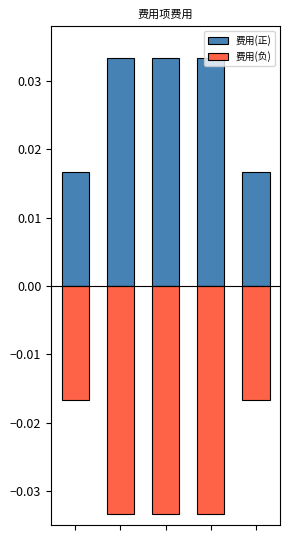

At how many categories does at least one series exceed 0?

5